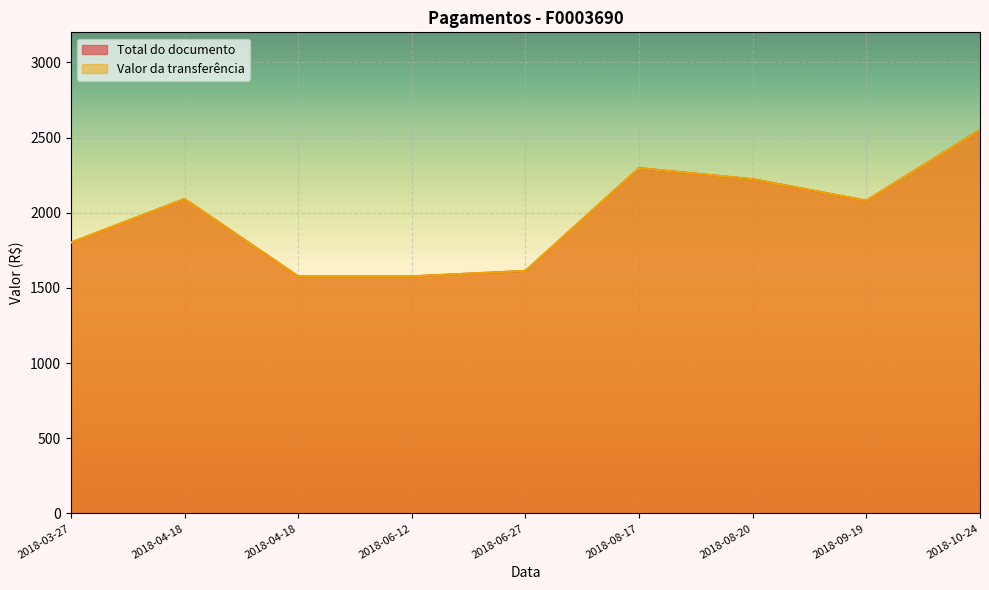

Where is the first local maximum for Total do documento?

2018-04-18